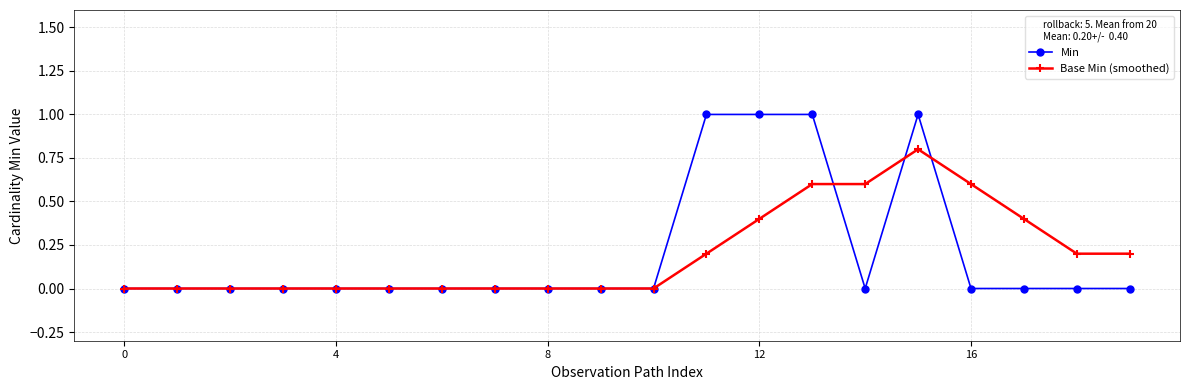

True or false: Base Min (smoothed) has more than 0 interior local peaks.

True